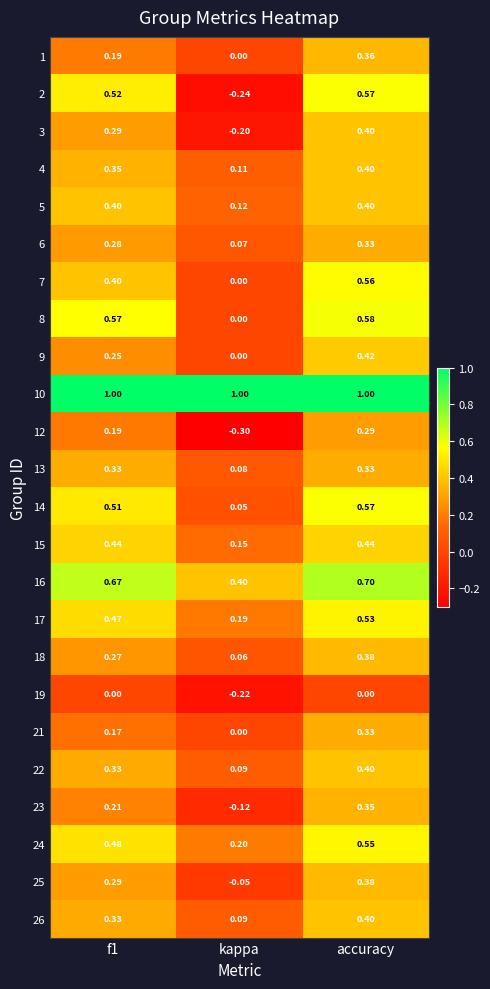

Which series has the largest range (max minus min)?

2